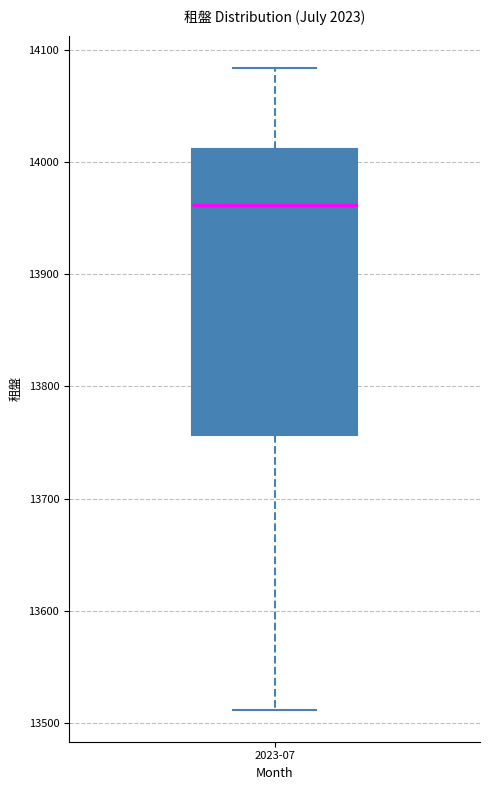

Read this box plot against the y-axis: the position of the median line, the range covered by the box, and the ends of both whiskers. The values are not printed on the chart, so give them approximately, as read against the axis.

median 13960, box 13760 to 14010, whiskers 13510 to 14080